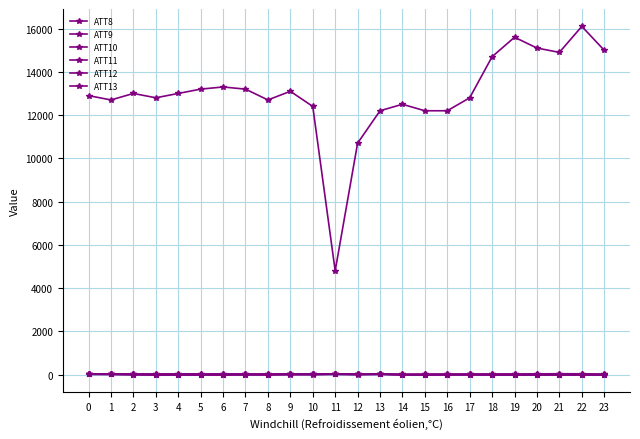

At which category is the sum across all series the highest?

22